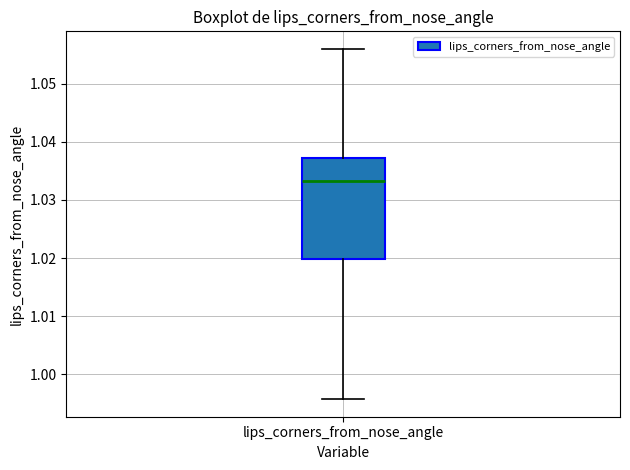

Transcribe this box plot: give where the median line is, the range the box spans, and where the two whiskers end, as read against the y-axis. The values are not printed on the chart, so give them approximately, as read against the axis.

median 1.033, box 1.020 to 1.037, whiskers 0.996 to 1.056